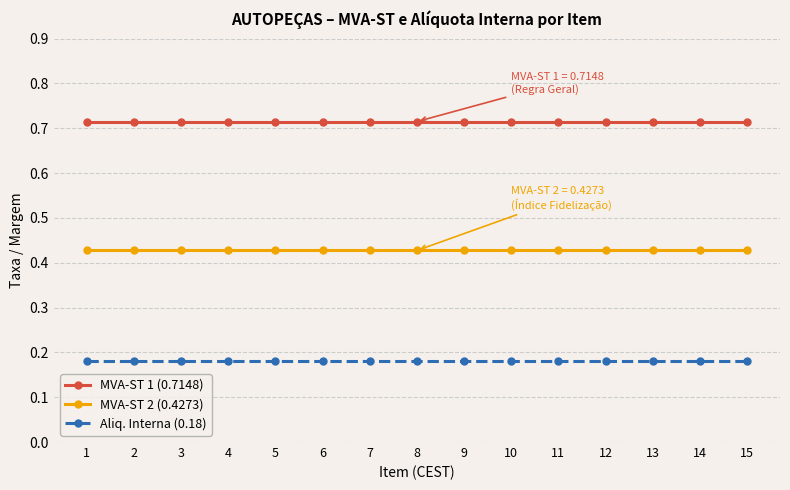

True or false: MVA-ST 2 (0.4273) has a value of 0.6 at 14.

False